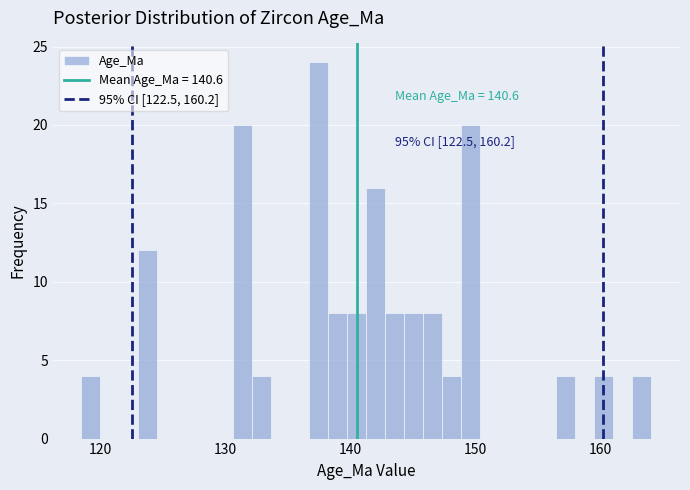

Around what value on the x-axis is the tallest bar? Give the approximate position of its centre, as read against the axis.

138